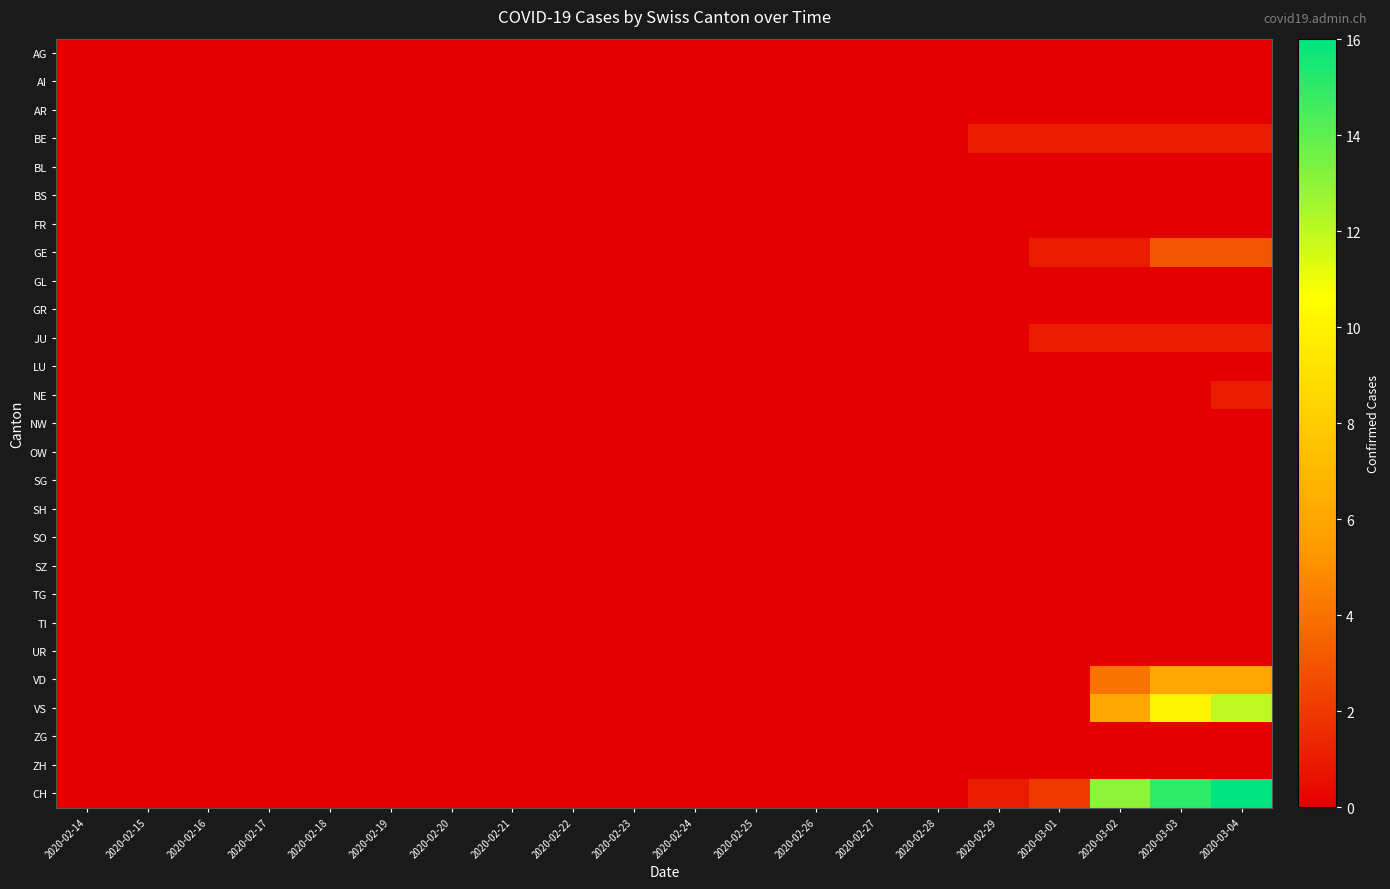

At which category is the sum across all series the highest?

2020-03-04